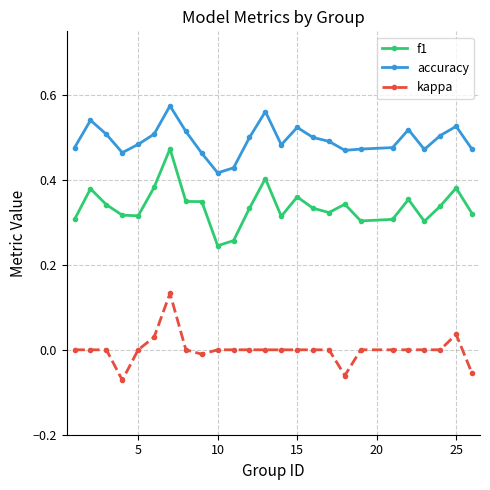

What are all the series names shown in the legend?

f1, accuracy, kappa